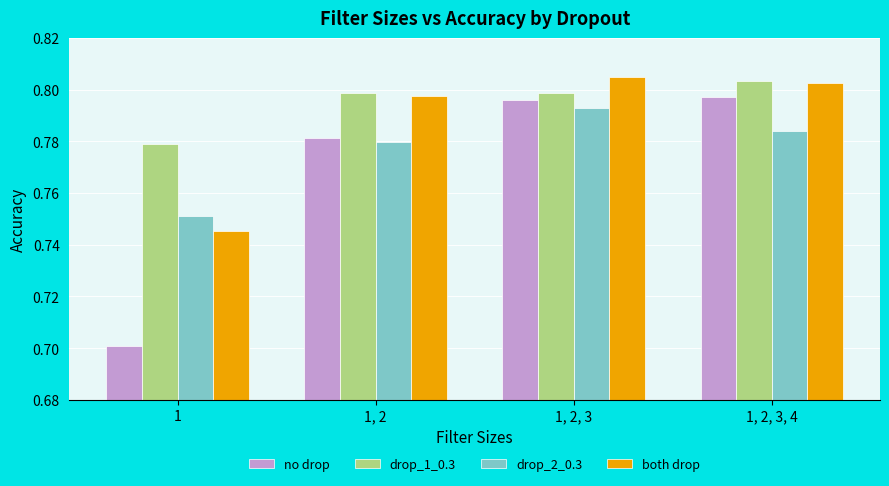

The drop_2_0.3 series shows 1.4 at 1, 2, 3. True or false?

False